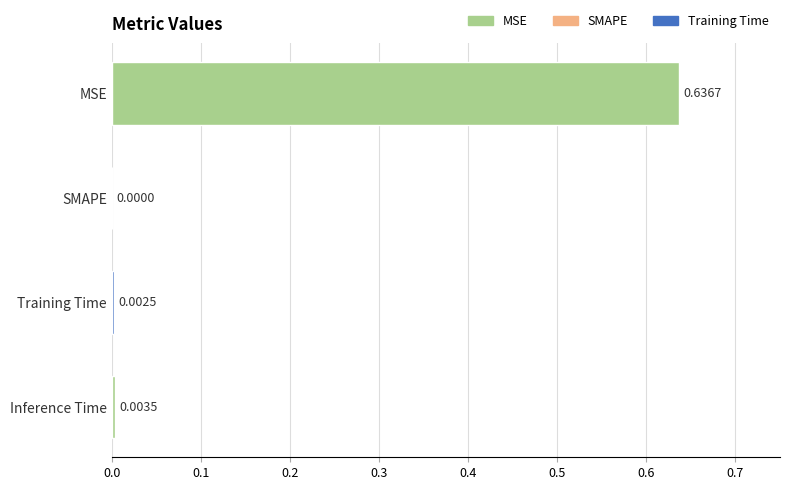

At which category does the chart reach its peak across all series?

MSE